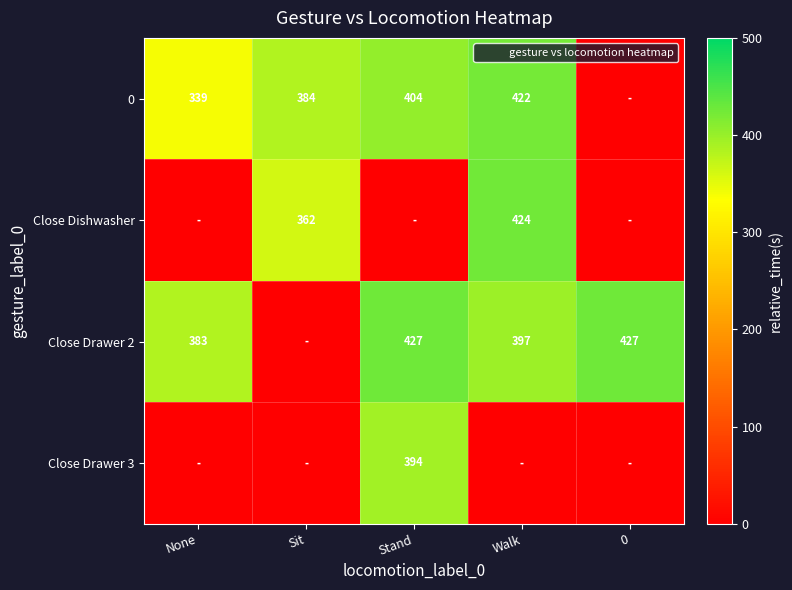

At how many categories does at least one series exceed 407?

3